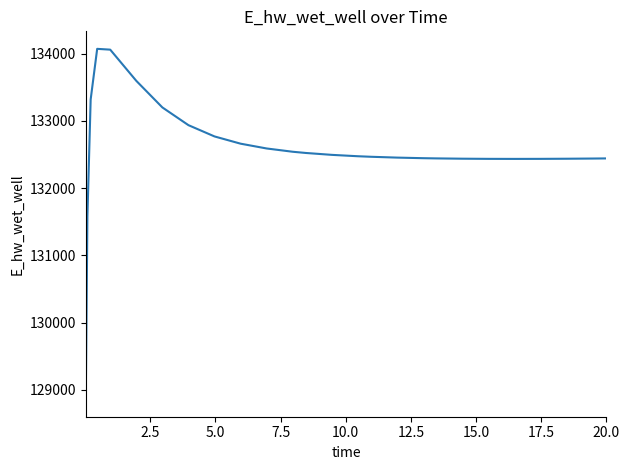

What is the minimum value shown in the chart?

128863.0